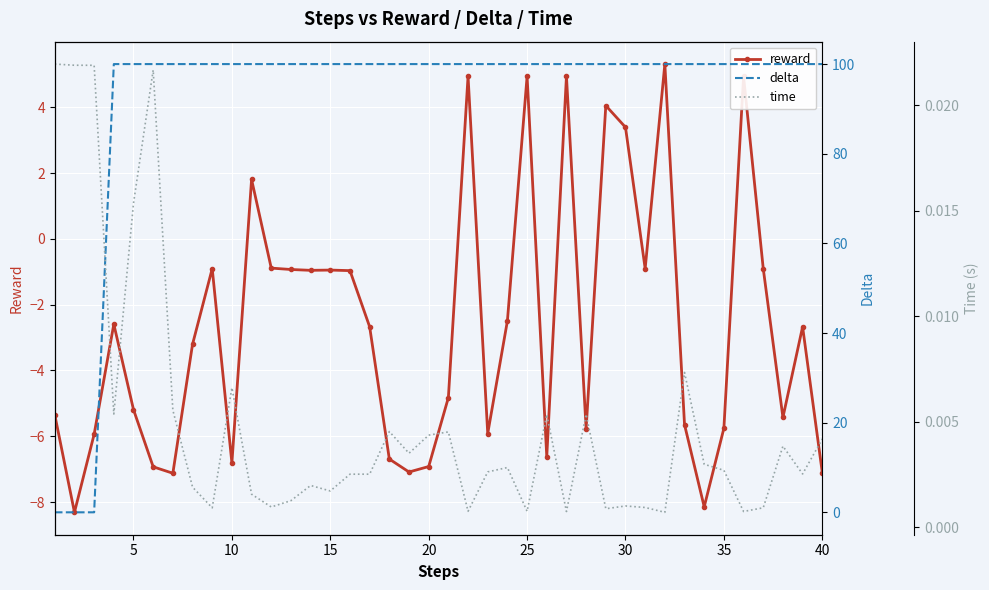

How many lines are shown in the chart?

3